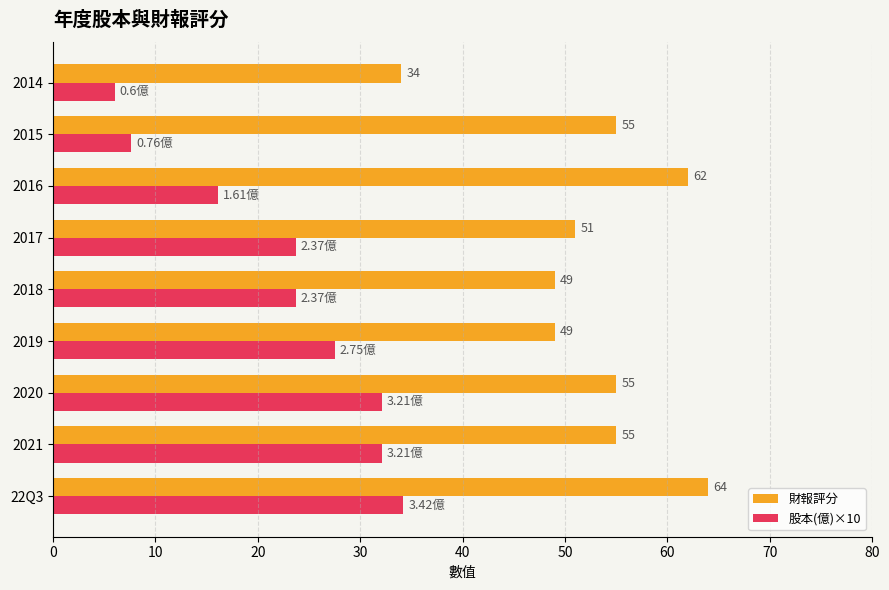

What is the sum of all 股本(億)×10 values?

203.0